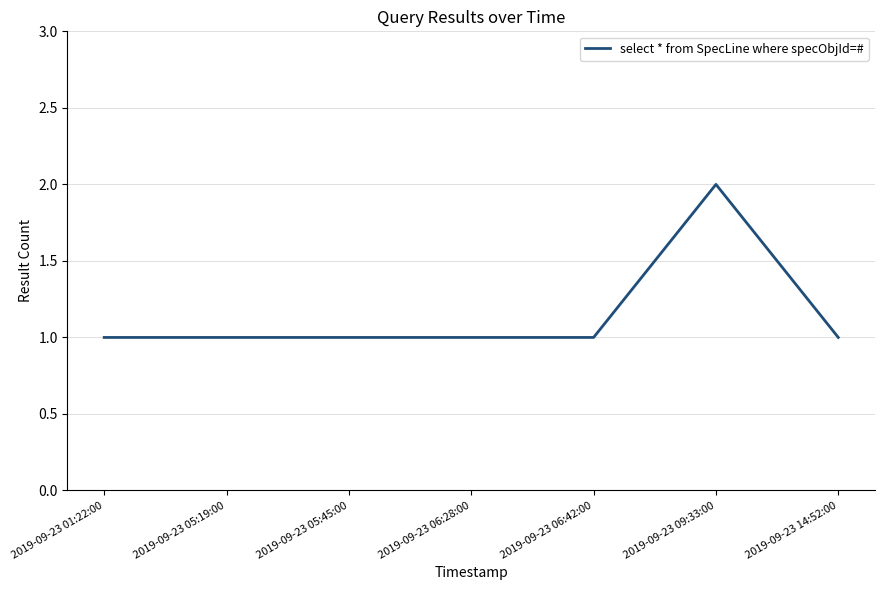

What is the sum of the values at 2019-09-23 06:42:00 and 2019-09-23 06:28:00?

2